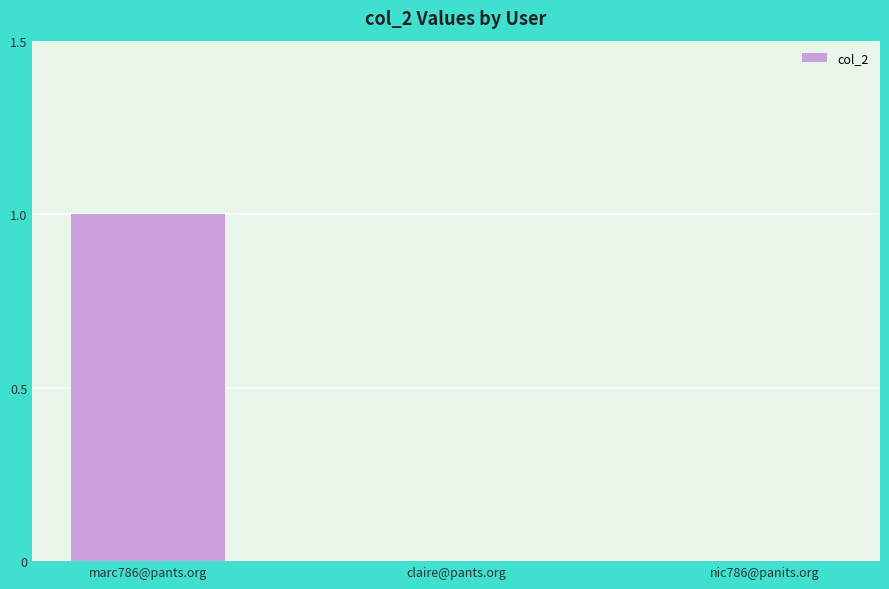

True or false: the data shows -1 at claire@pants.org.

False